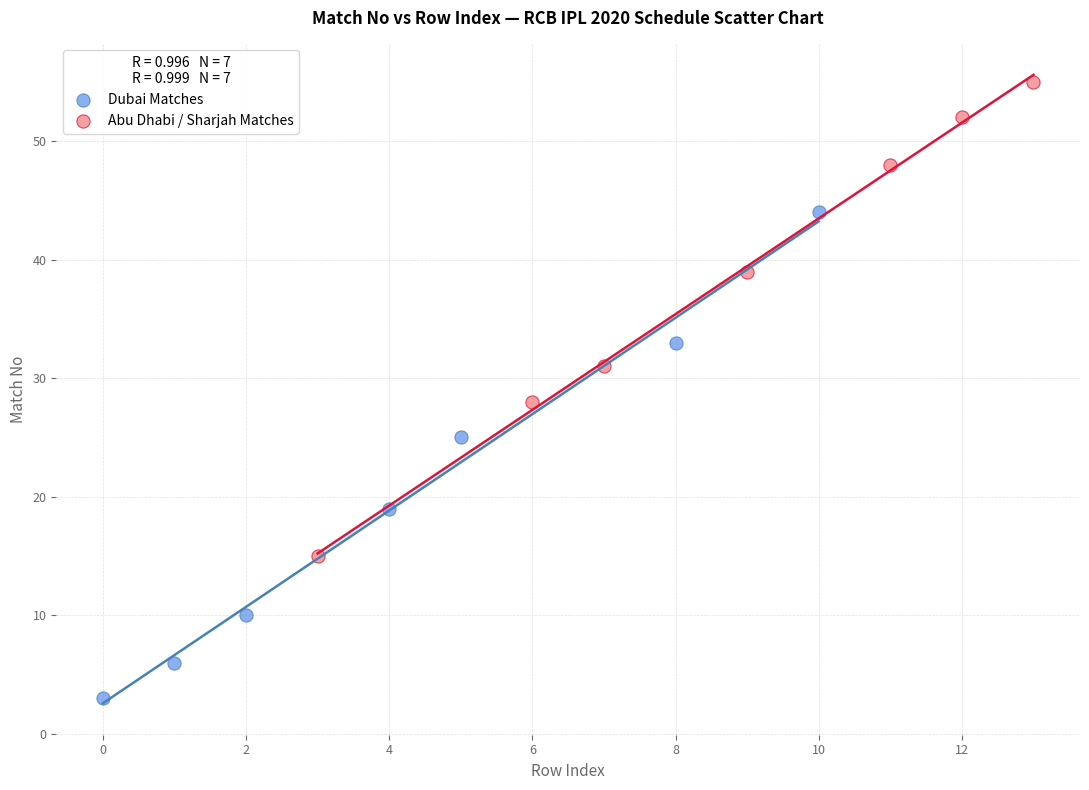

Which series has the largest Y range (max minus min)?

Dubai Matches